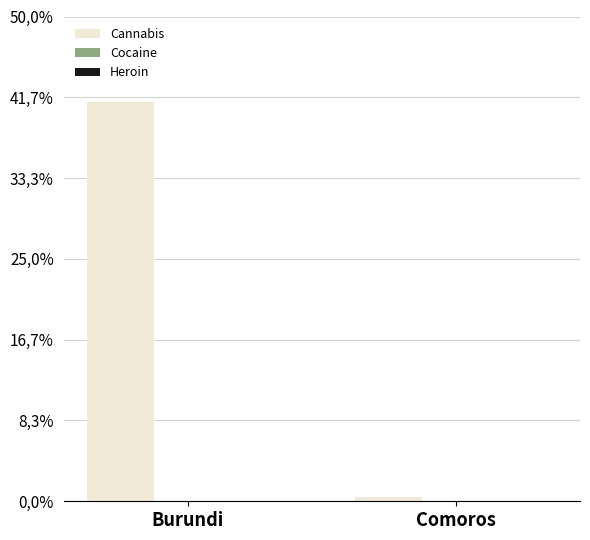

List the series in order of their peak value, lowest first.

Cocaine, Heroin, Cannabis